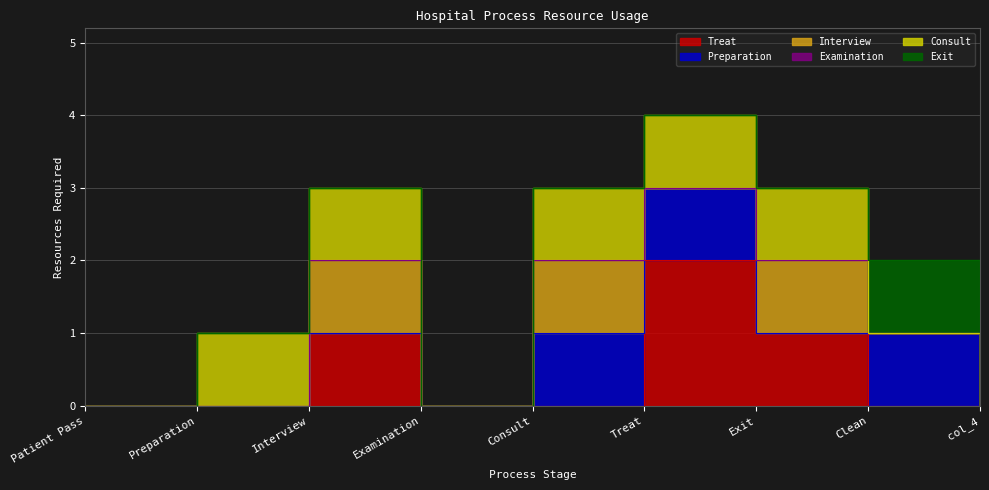

Where is the first local maximum for Interview?

Interview